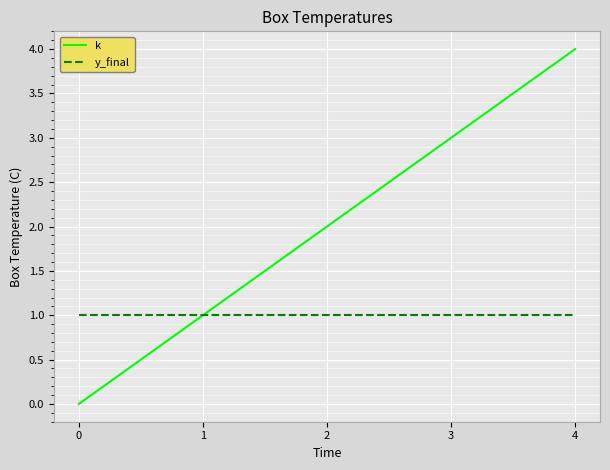

True or false: k has more than 1 interior local peaks.

False